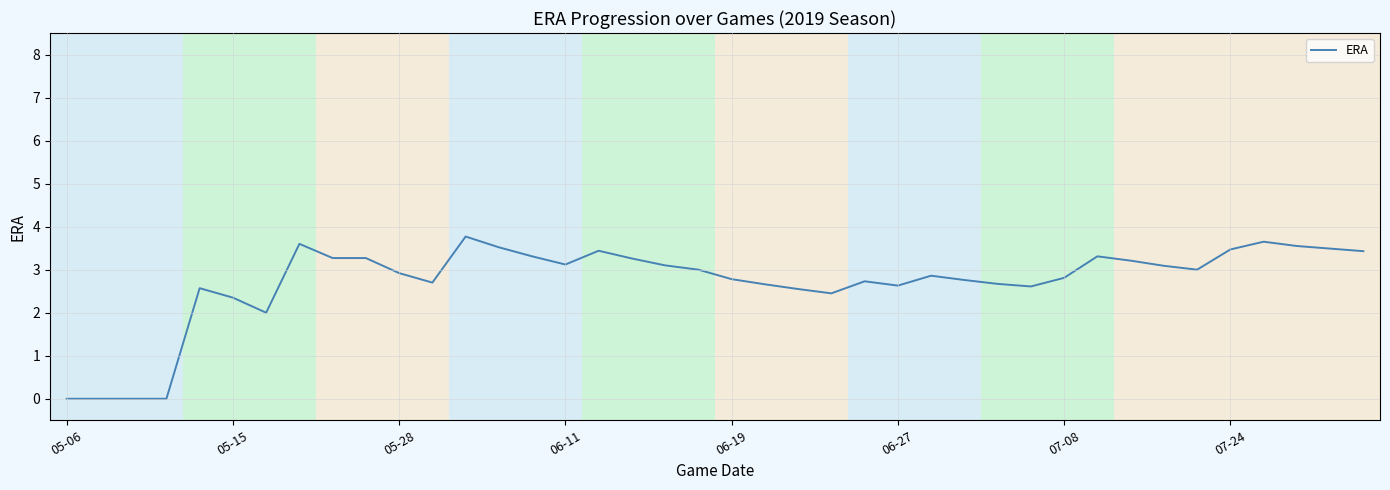

What is the greatest value displayed?

3.8